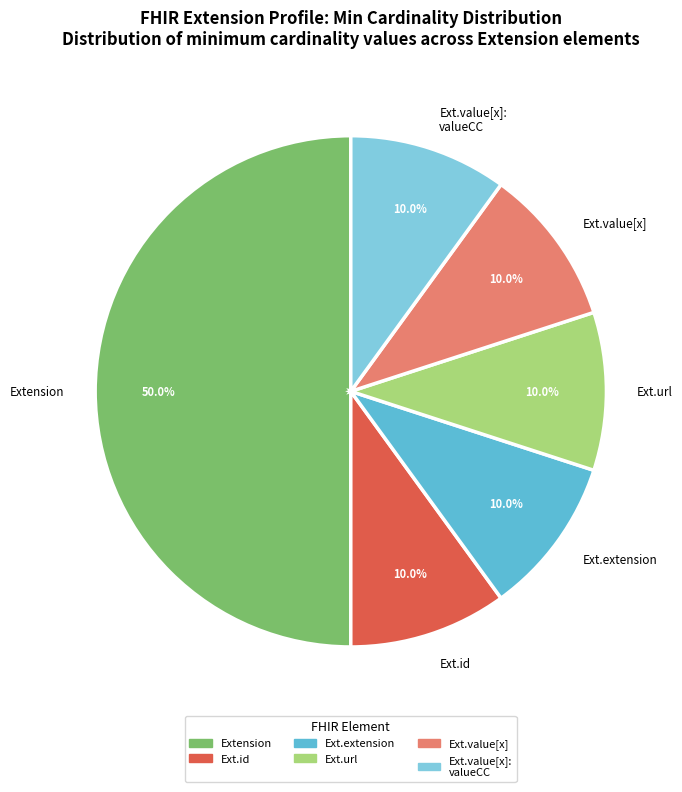

Does Ext.id represent more than half of the total?

No